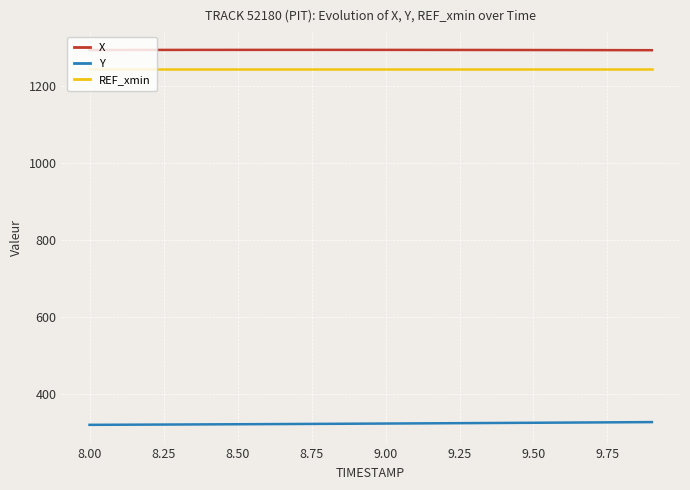

How many lines are shown in the chart?

3